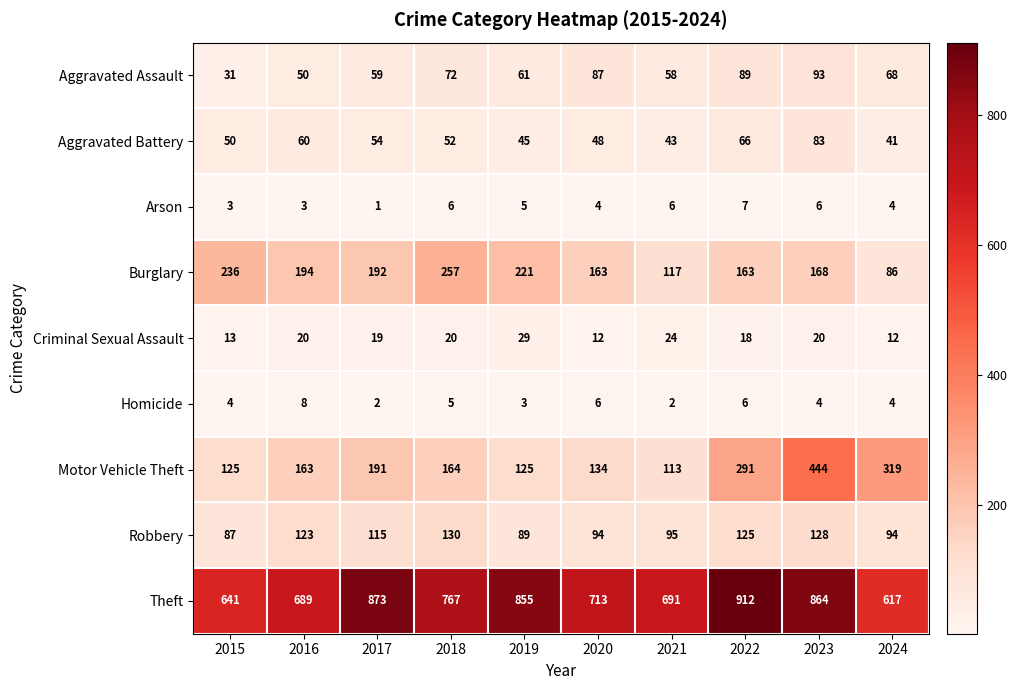

What is the difference between the maximum and second lowest values in the Motor Vehicle Theft series?

319